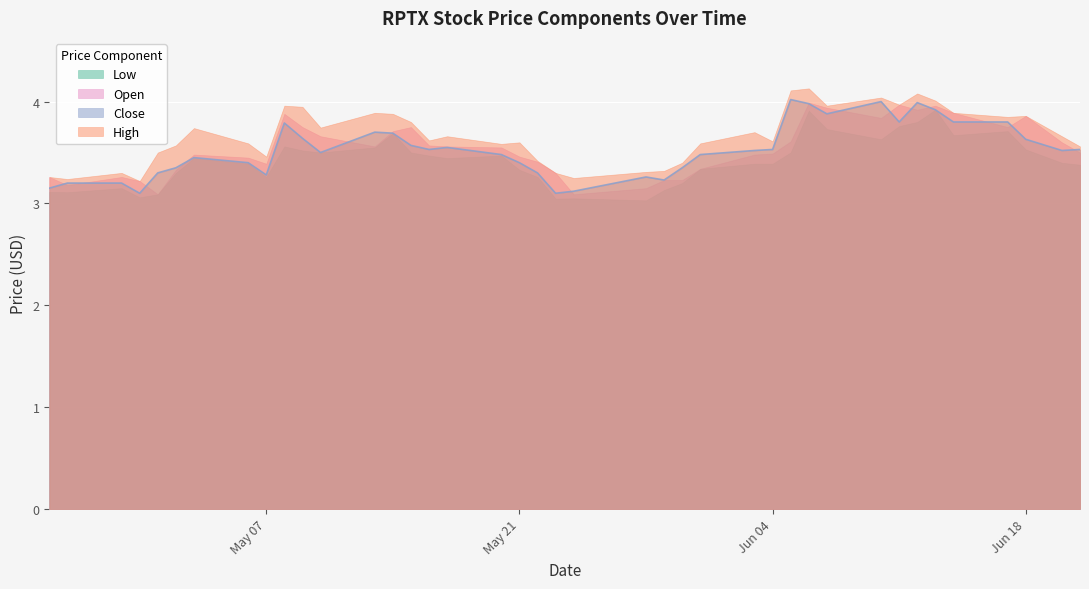

True or false: High and Open intersect in this chart.

False